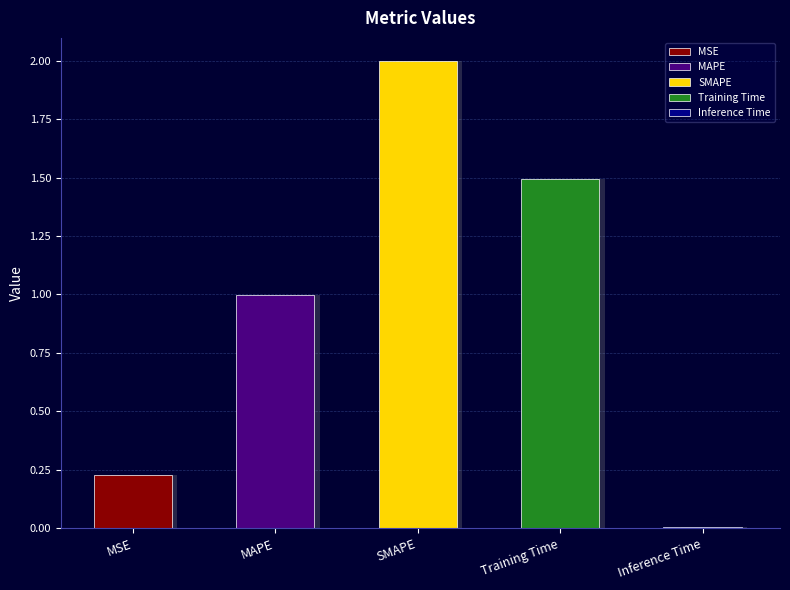

Rank the categories by value from highest to lowest.

SMAPE, Training Time, MAPE, MSE, Inference Time